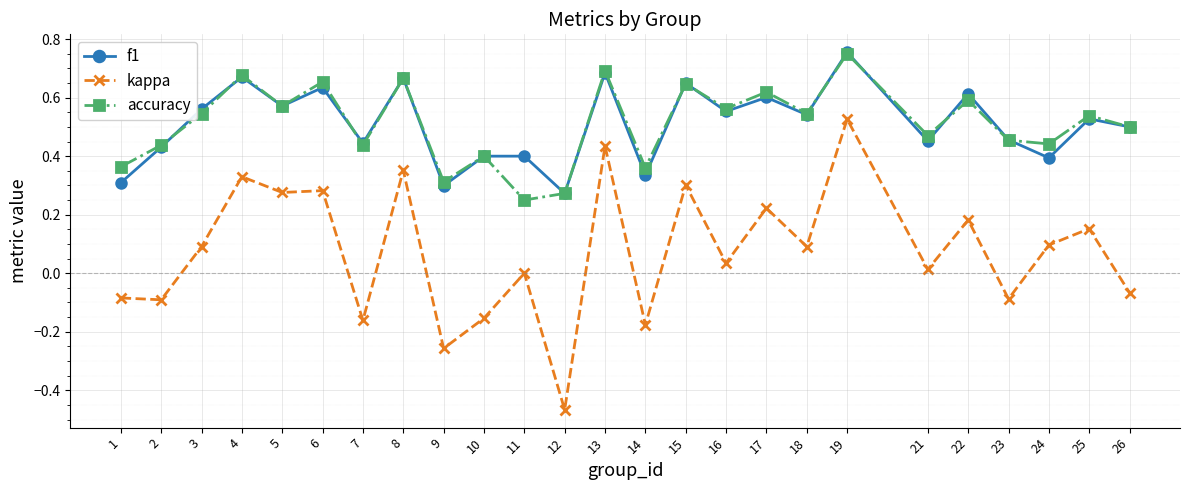

Which category has the highest value across all series?

19